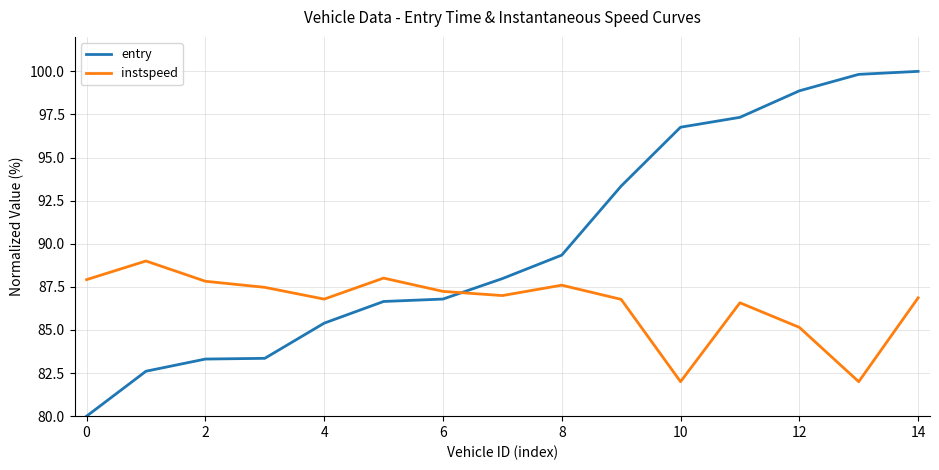

What is the smallest value displayed?

80.0